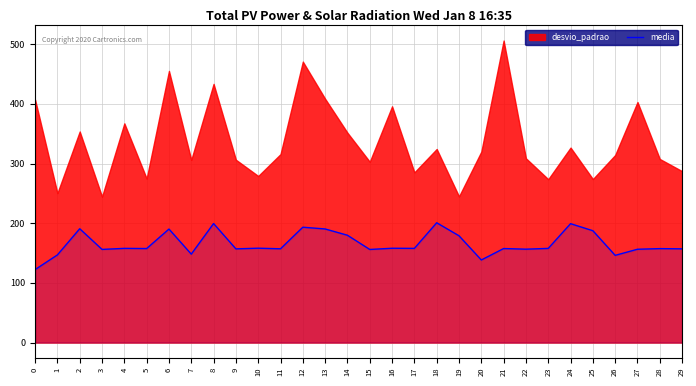

What is the lowest value of the media series?

122.3